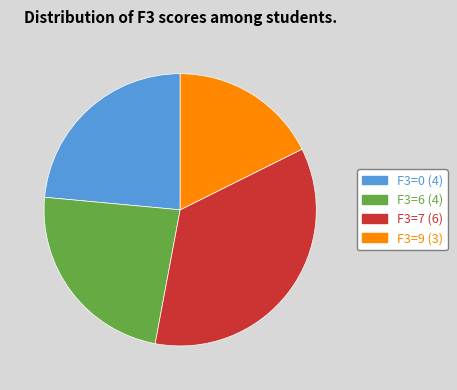

Count the number of slices in the pie.

4